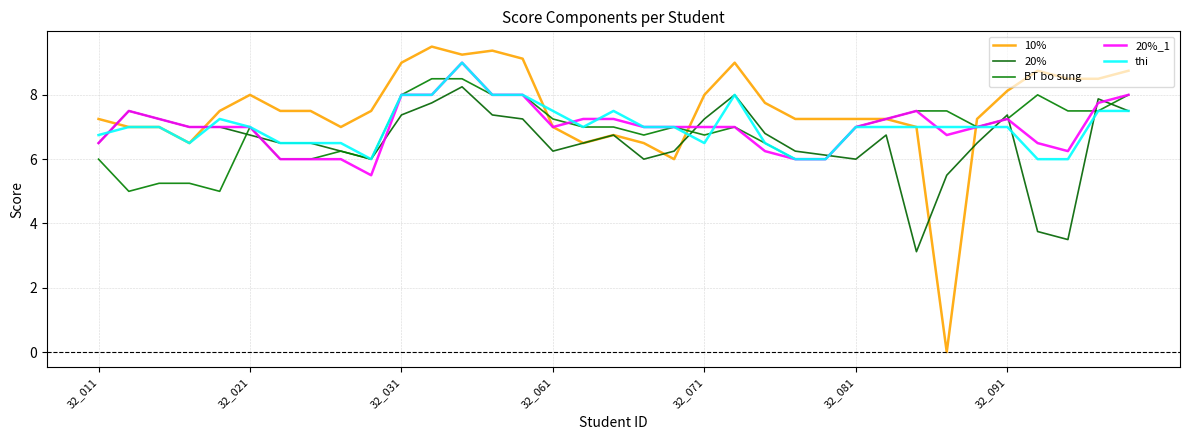

Where is the first local minimum for 20%_1?

9